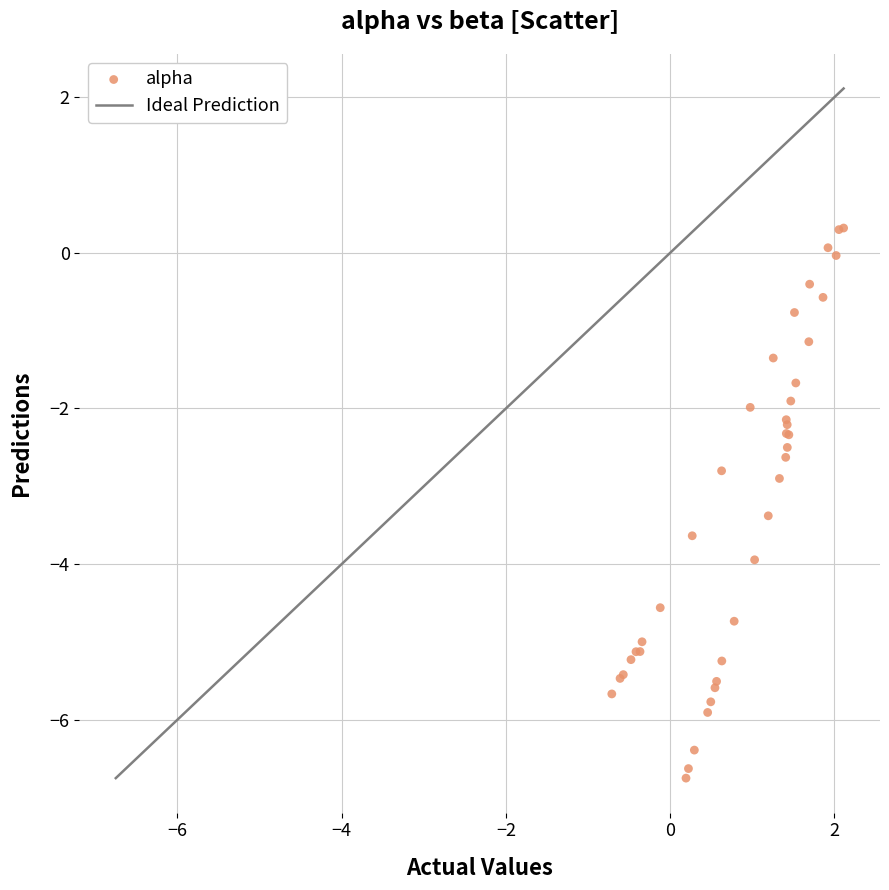

What Y value in the scatter plot is closest to -3?

-2.9